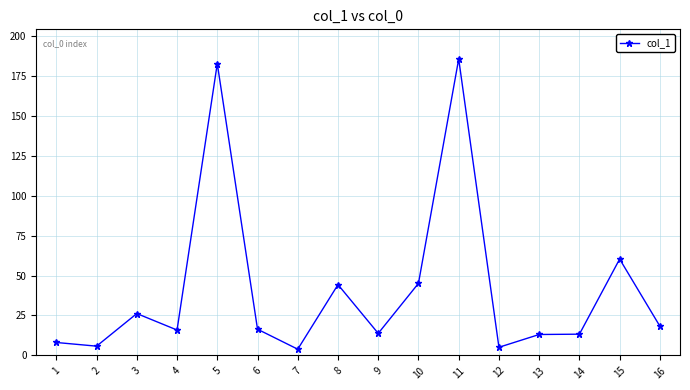

Where is the first local maximum?

3